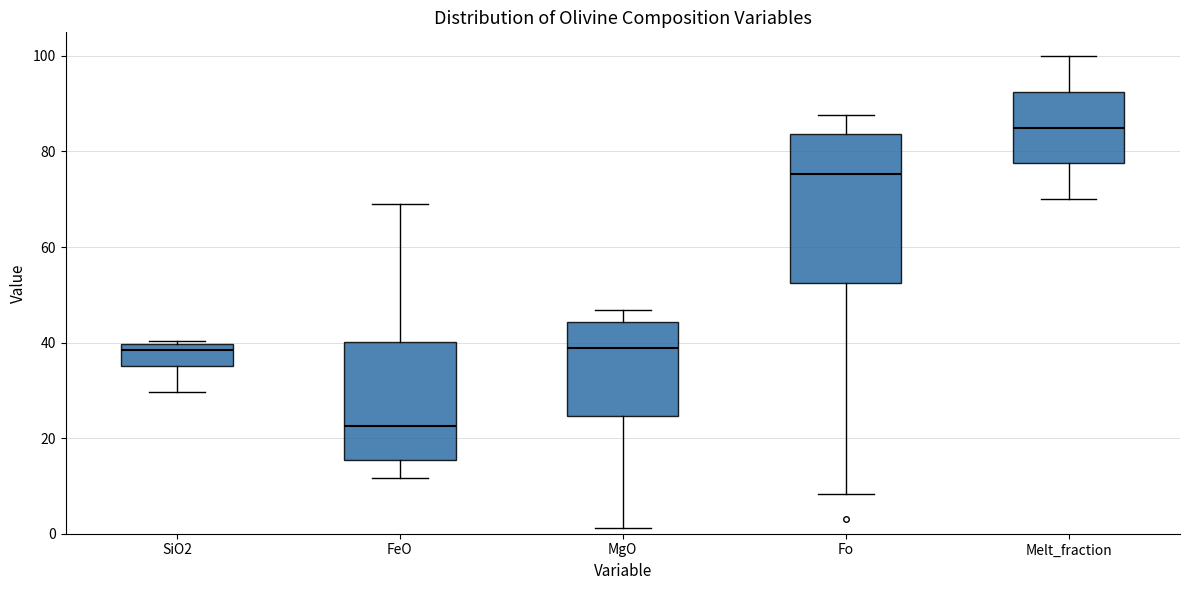

Reading left to right, read every box against the y-axis: the position of its median line, the range the box covers, and the ends of its whiskers. The values are not printed on the chart, so give them approximately, as read against the axis.

SiO2: median 38, box 36 to 40, whiskers 30 to 40
FeO: median 22, box 16 to 40, whiskers 12 to 70
MgO: median 38, box 24 to 44, whiskers 2 to 46
Fo: median 76, box 52 to 84, whiskers 8 to 88
Melt_fraction: median 84, box 78 to 92, whiskers 70 to 100